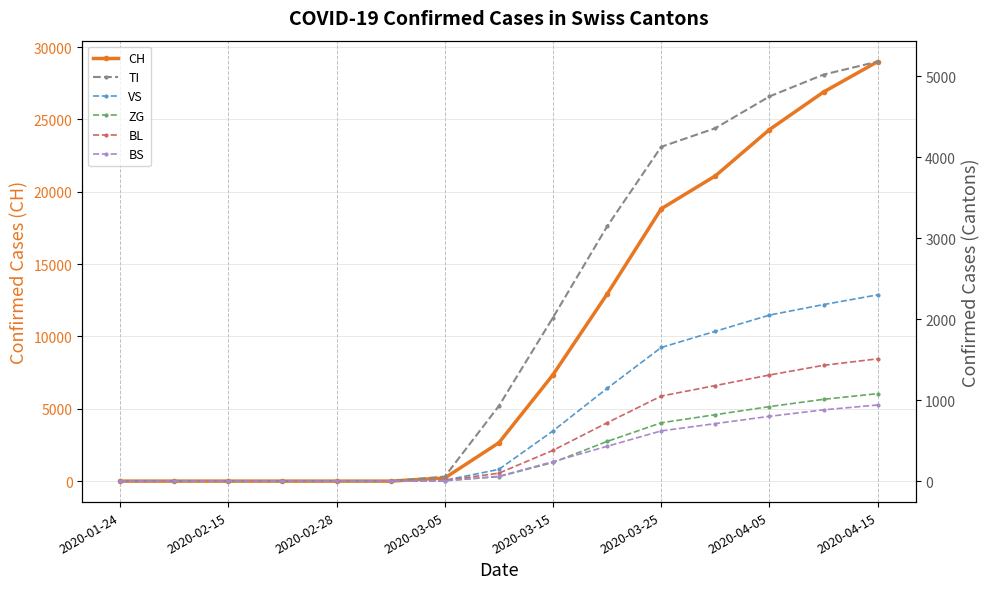

Which category has the highest value in the CH series?

2020-04-15